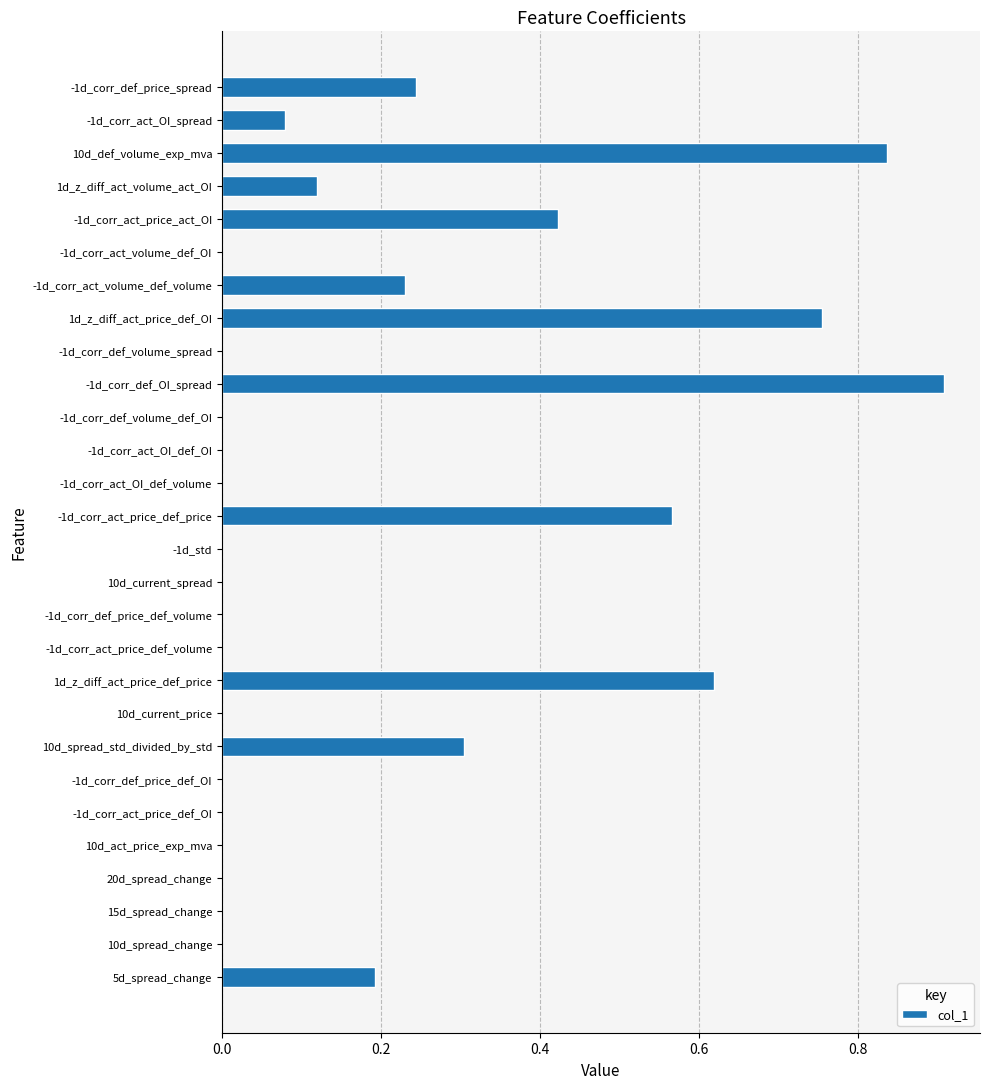

What is the greatest value displayed?

0.9